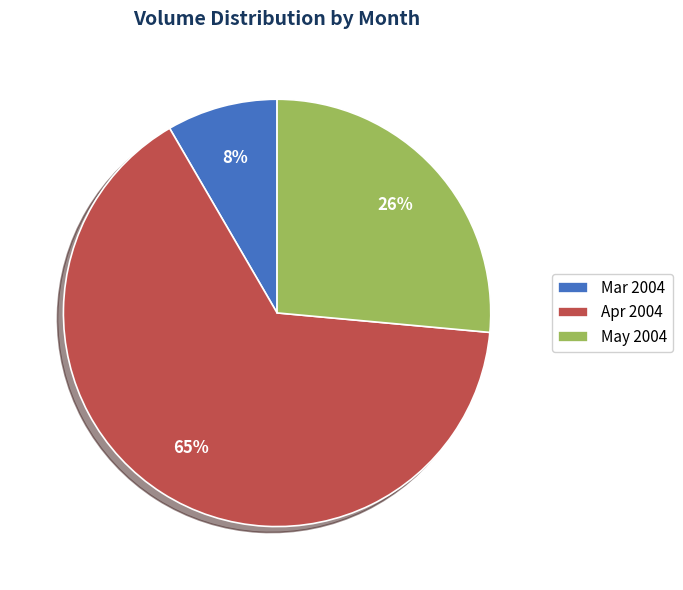

Count the number of slices in the pie.

3